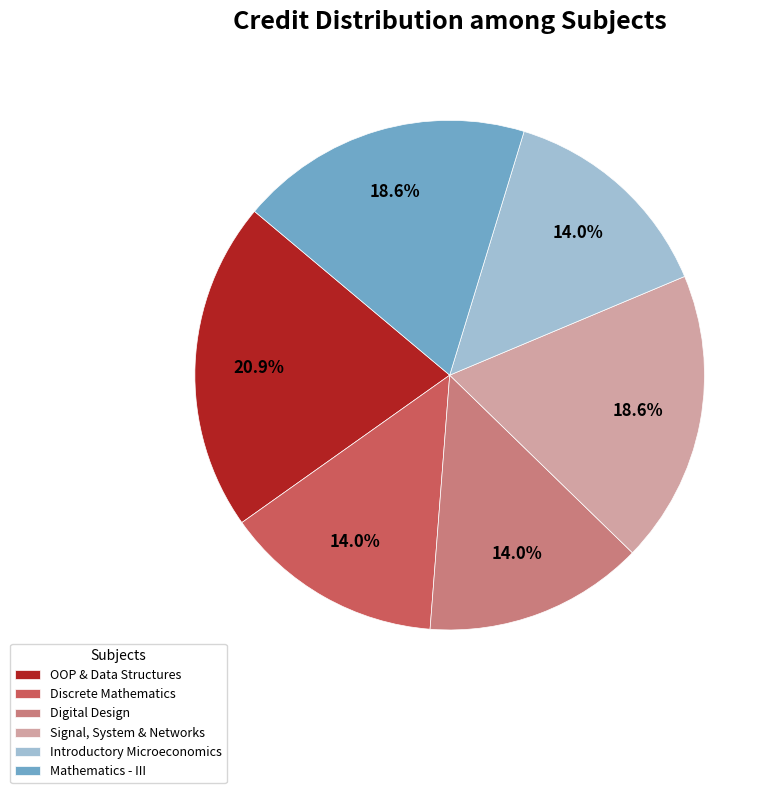

Which slice is the largest?

OOP & Data Structures